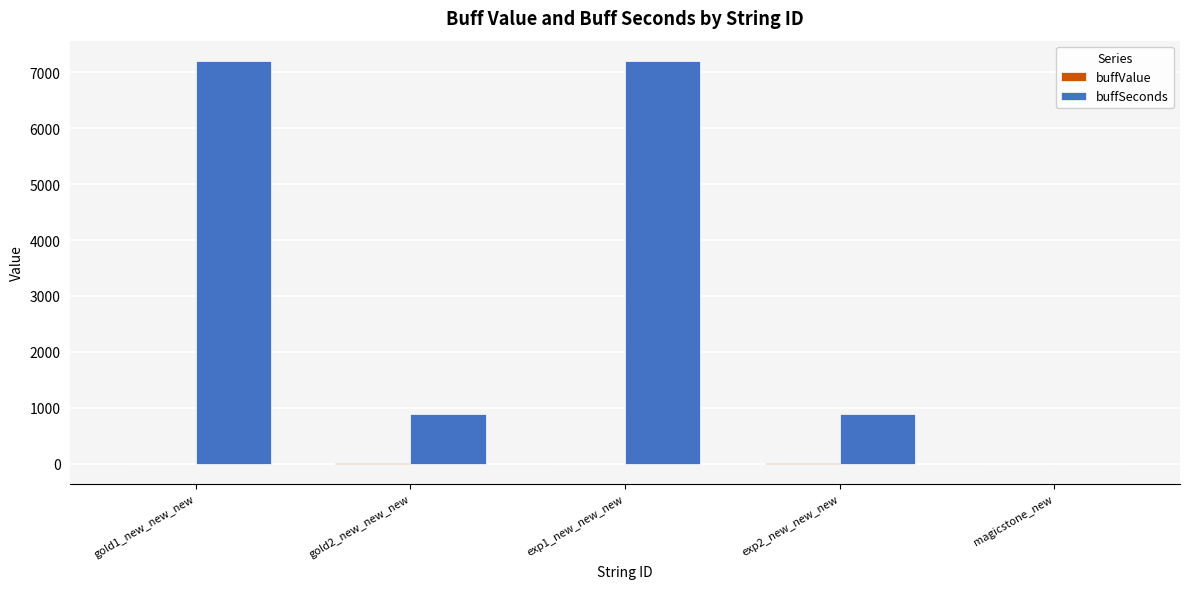

Which series has the largest total across all categories?

buffSeconds